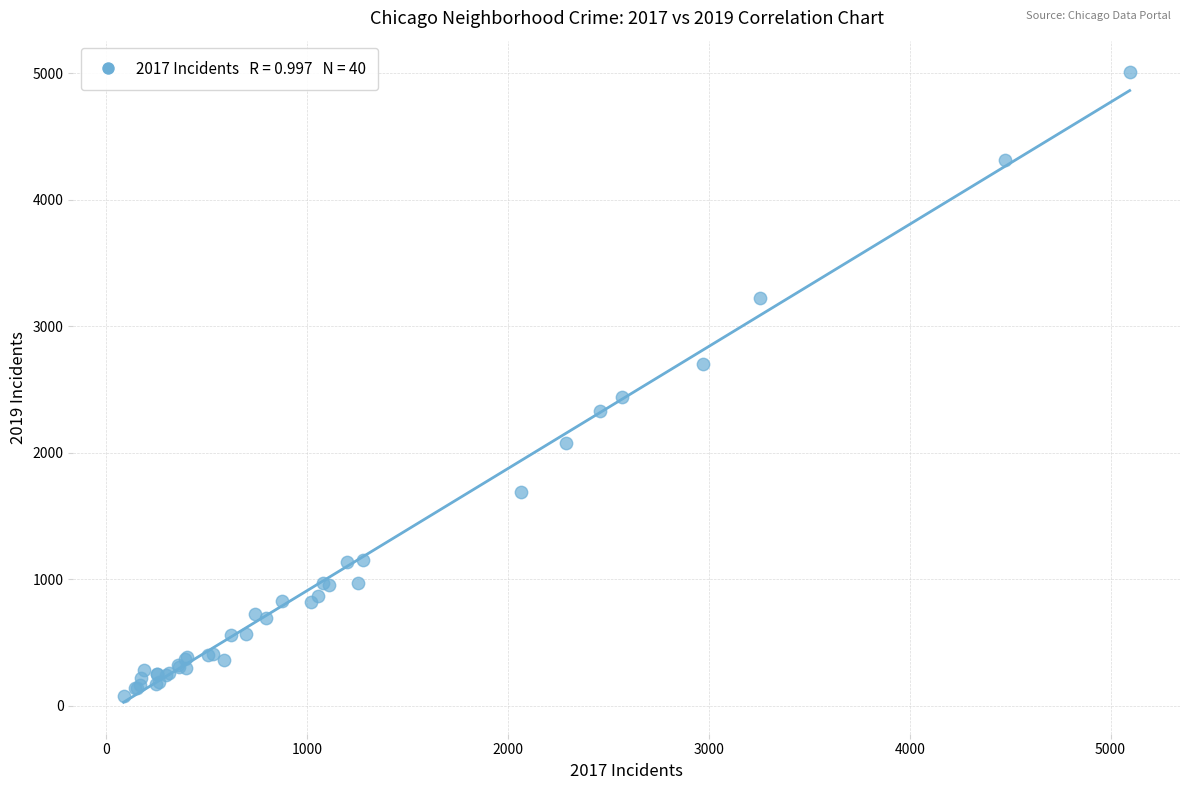

What Y value in the scatter plot is closest to 2542?

2441